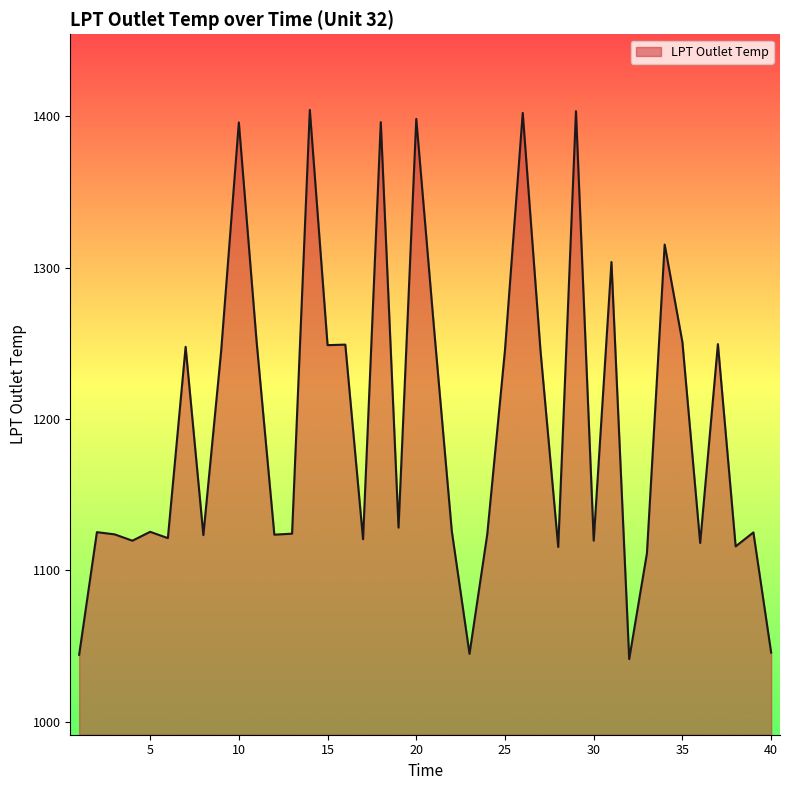

What is the maximum value shown in the chart?

1404.3